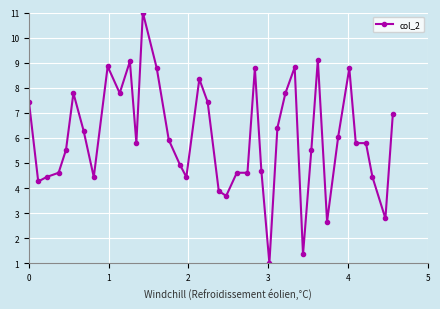

What is the value of the 26th point from the left?

1.0